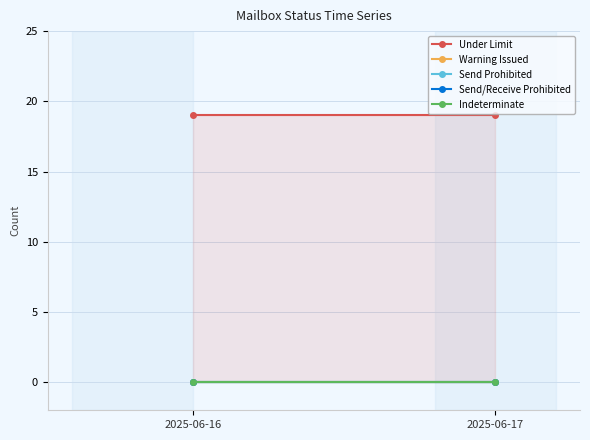

Which has a higher value, 2025-06-16 or 2025-06-17?

2025-06-16